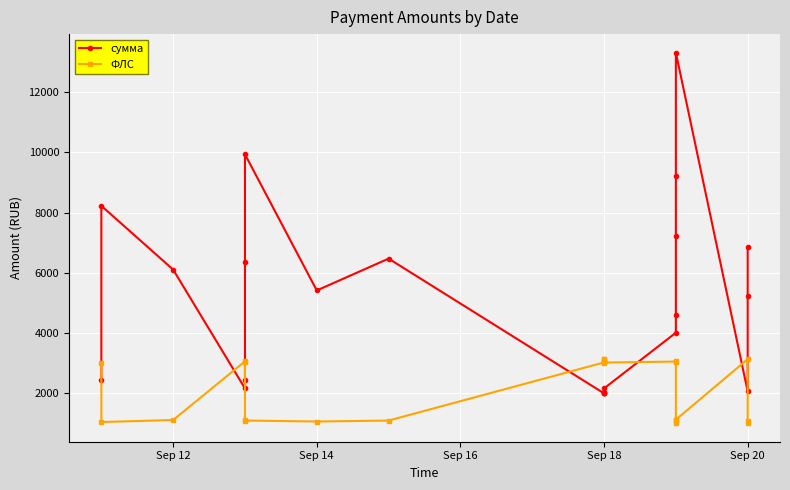

At how many categories does at least one series exceed 11721?

1